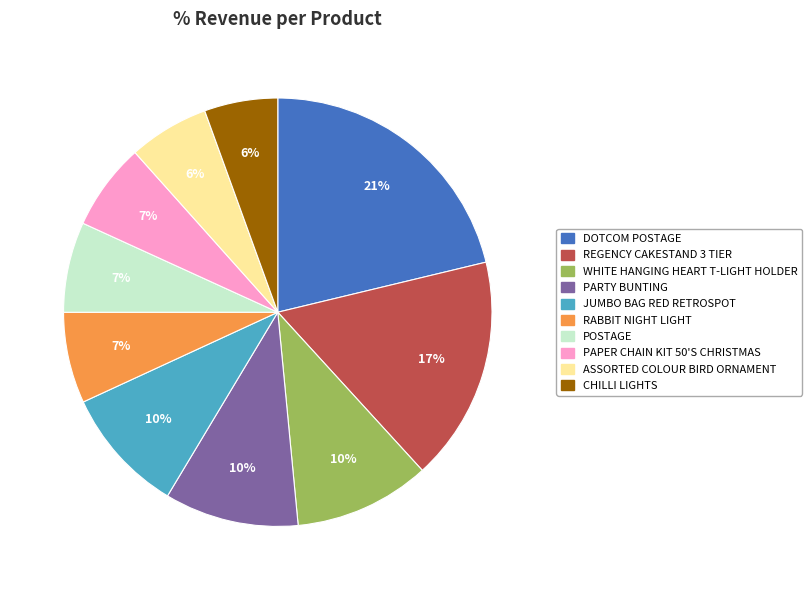

To the nearest percent, what percentage of the pie is JUMBO BAG RED RETROSPOT?

10%